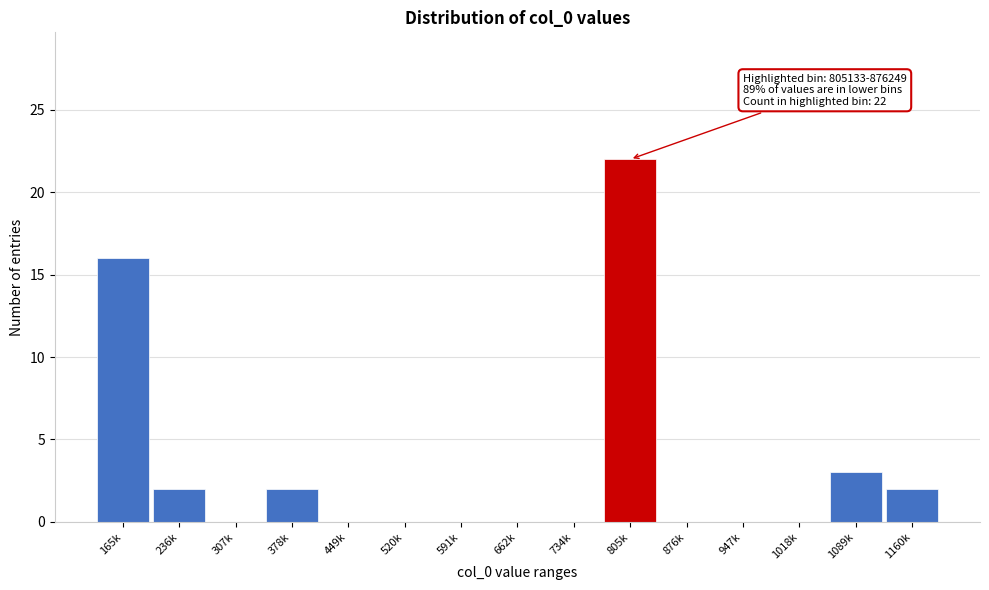

Reading left to right, transcribe all the data shown in this chart.

165k=16	236k=2	307k=0	378k=2	449k=0	520k=0	591k=0	662k=0	734k=0	805k=22	876k=0	947k=0	1018k=0	1089k=3	1160k=2